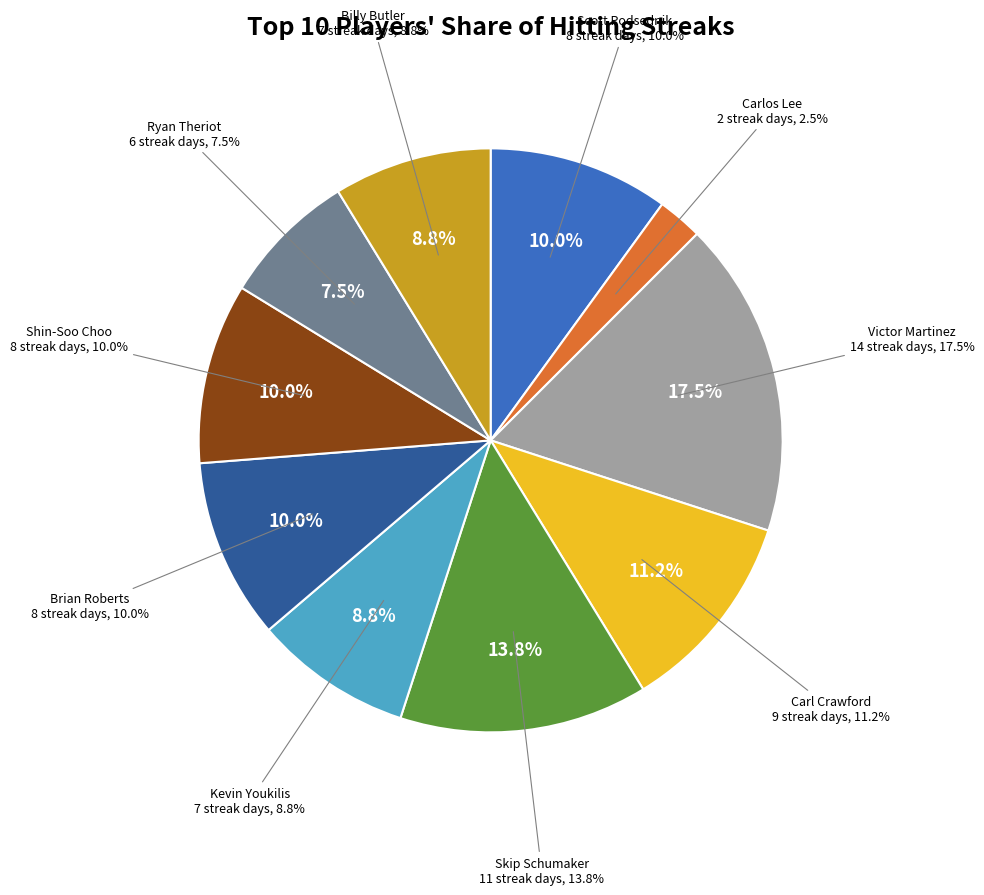

To the nearest percent, what is the difference between the largest and smallest slice percentages?

15%